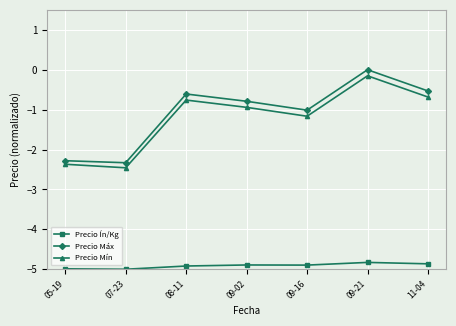

Where is the first local maximum for Precio Mín?

08-11